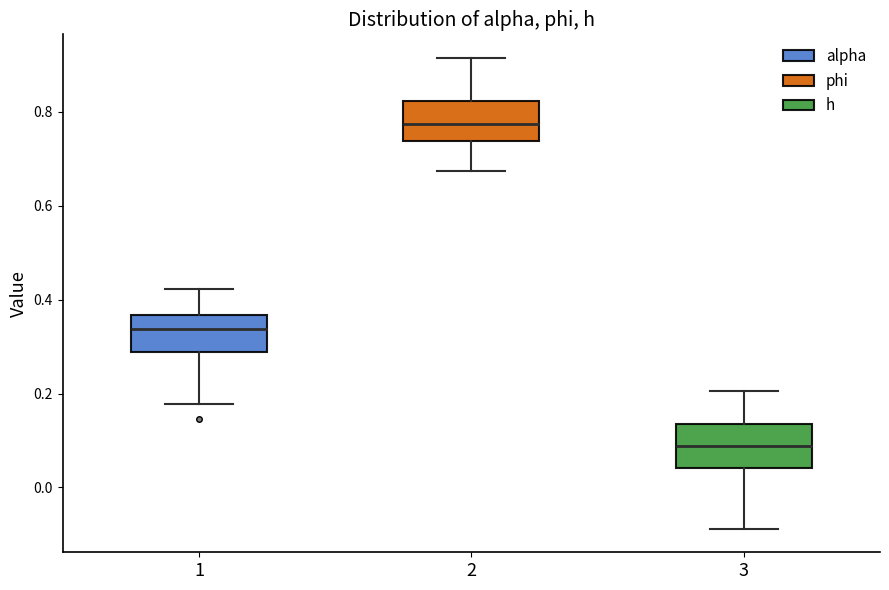

Which box has the highest median line?

2